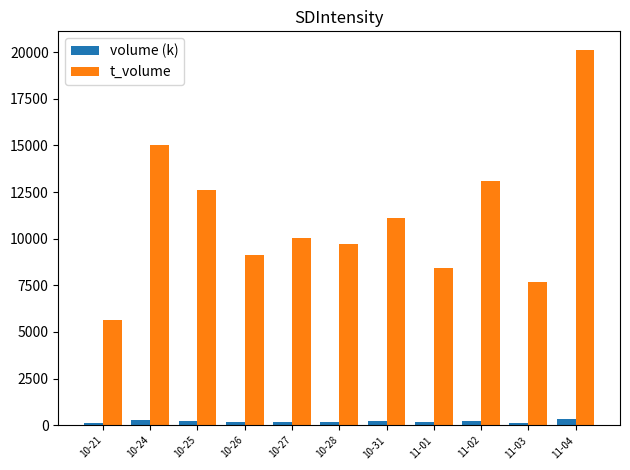

At which category does the chart reach its peak across all series?

11-04